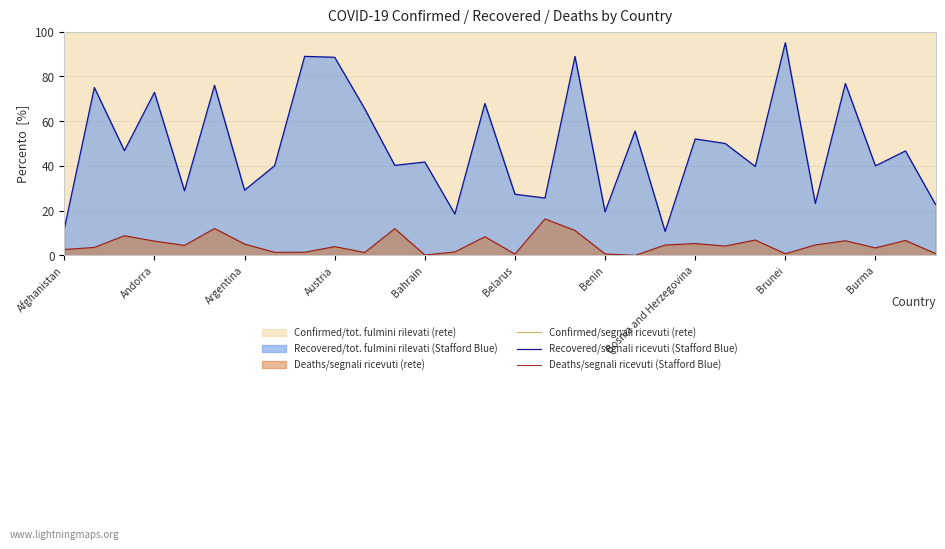

Which series has the widest spread of values?

Recovered/segnali ricevuti (Stafford Blue)